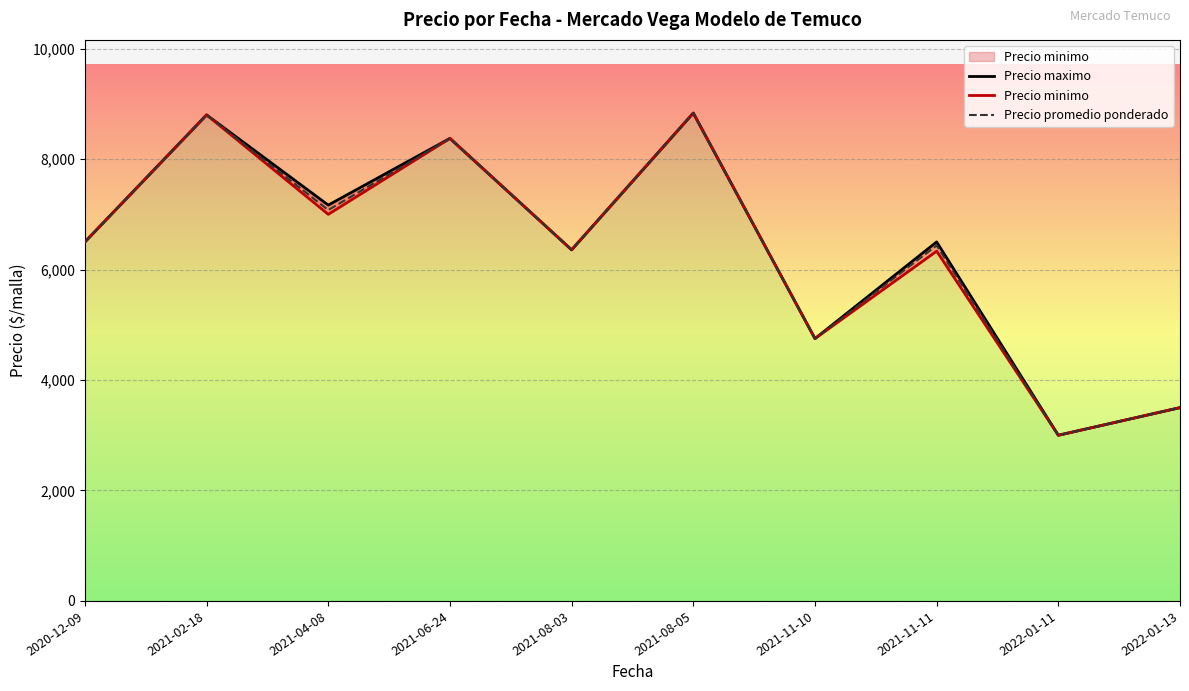

What is the label of the 6th point from the left?

2021-08-05